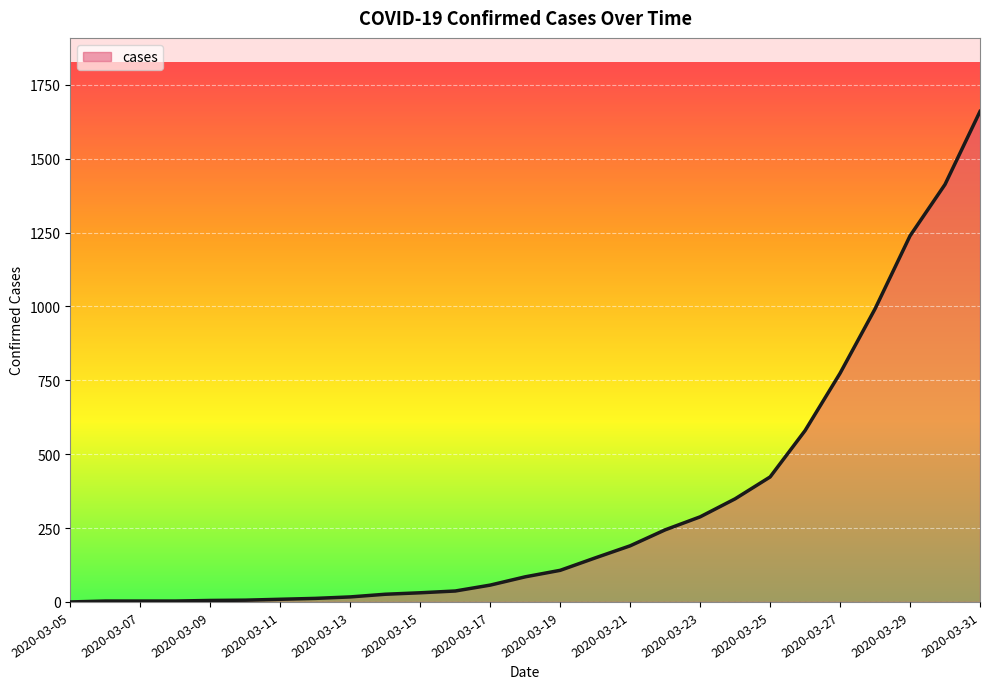

What is the greatest value displayed?

1660